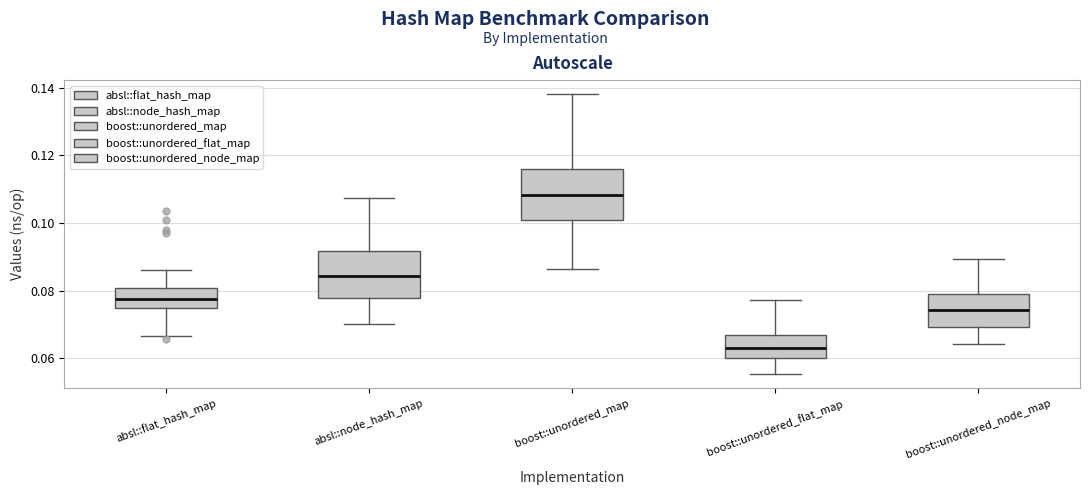

Reading left to right, transcribe this box plot: for each box, give where its median line is, the range the box spans, and where its two whiskers end, as read against the y-axis. The values are not printed on the chart, so give them approximately, as read against the axis.

absl::flat_hash_map: median 0.078, box 0.074 to 0.080, whiskers 0.066 to 0.086
absl::node_hash_map: median 0.084, box 0.078 to 0.092, whiskers 0.070 to 0.108
boost::unordered_map: median 0.108, box 0.102 to 0.116, whiskers 0.086 to 0.138
boost::unordered_flat_map: median 0.064, box 0.060 to 0.066, whiskers 0.056 to 0.078
boost::unordered_node_map: median 0.074, box 0.070 to 0.078, whiskers 0.064 to 0.090